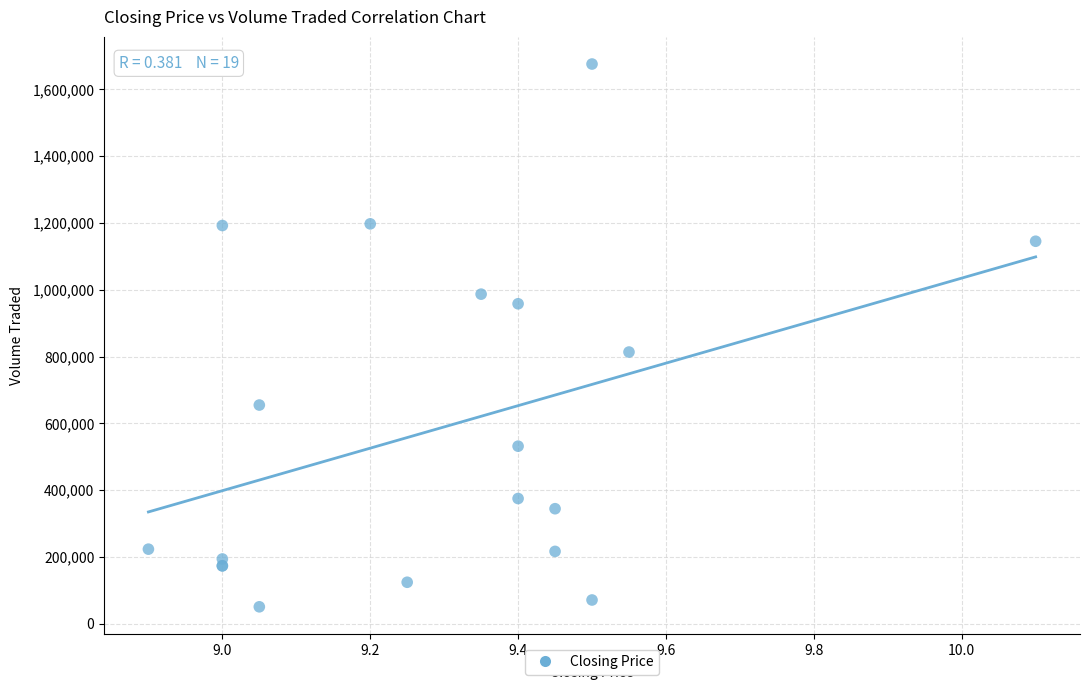

What Y value in the scatter plot is closest to 863250?

813500